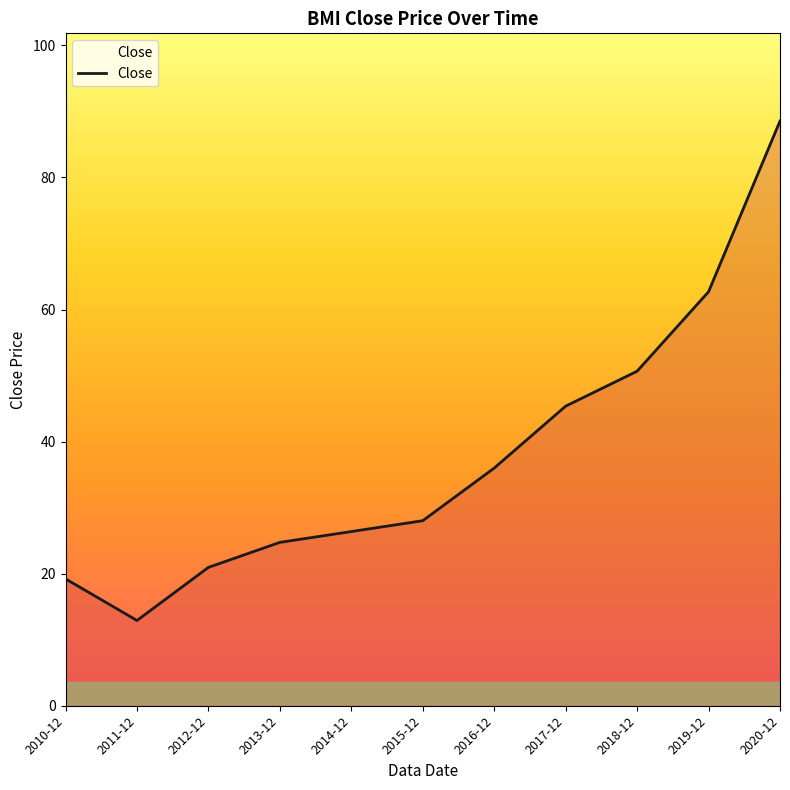

What is the sum of the values at 2015-12 and 2020-12?

116.6